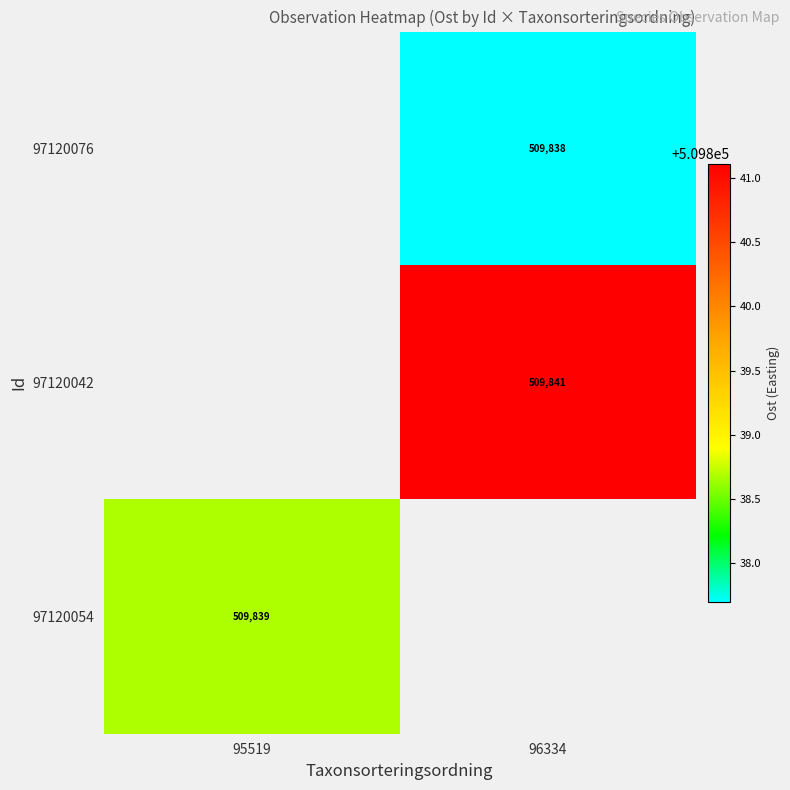

The 97120042 series shows 788442 at 96334. True or false?

False